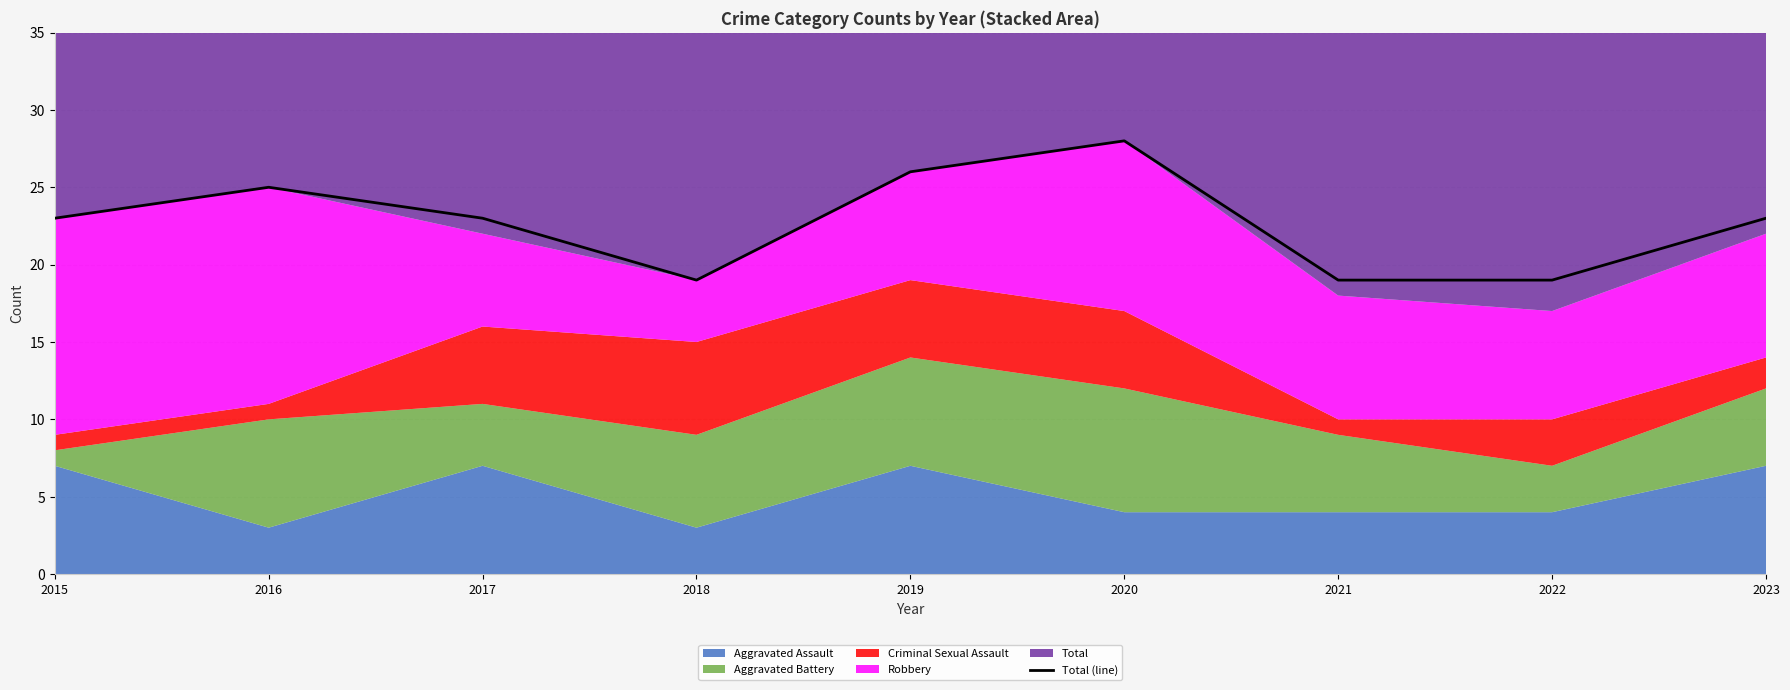

What is the greatest value displayed?

28